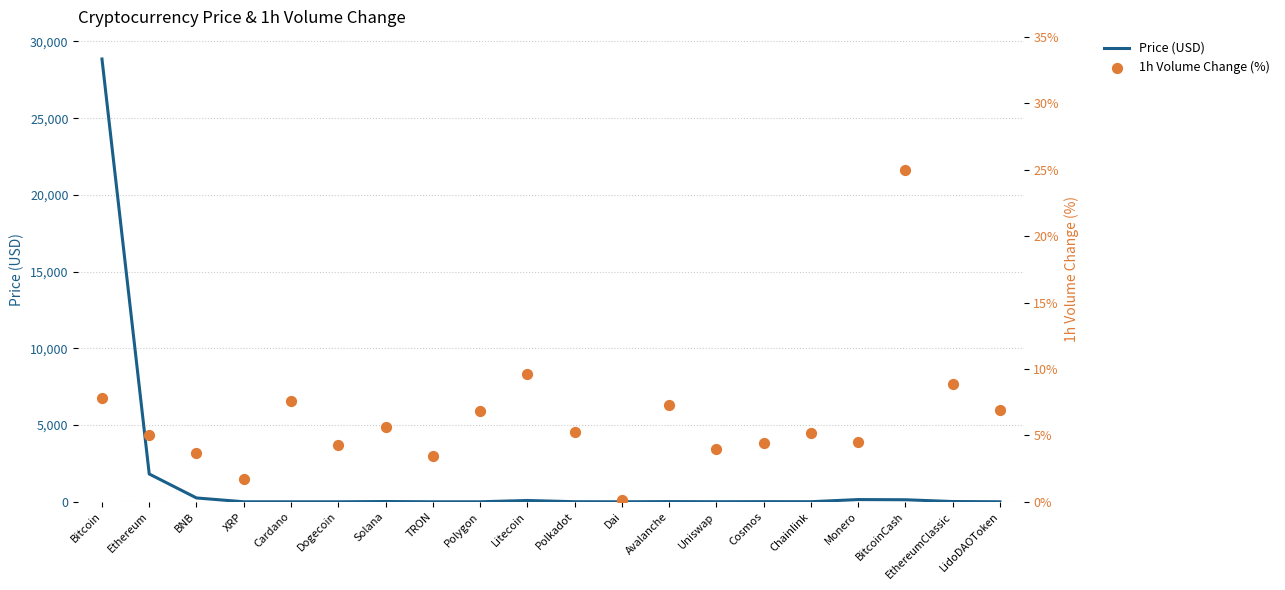

What is the total value across all series at TRON?

3.5